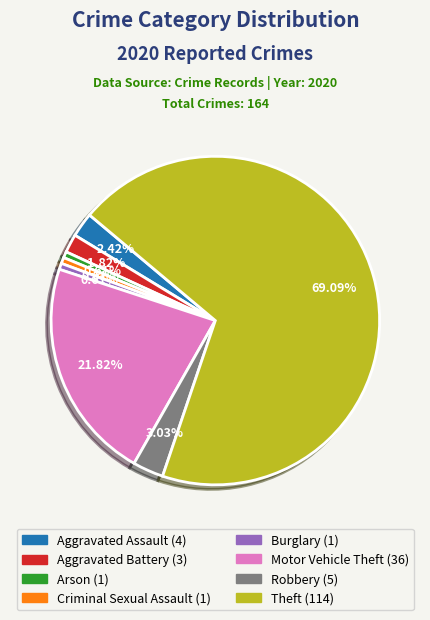

Is there a majority slice in this chart?

Yes